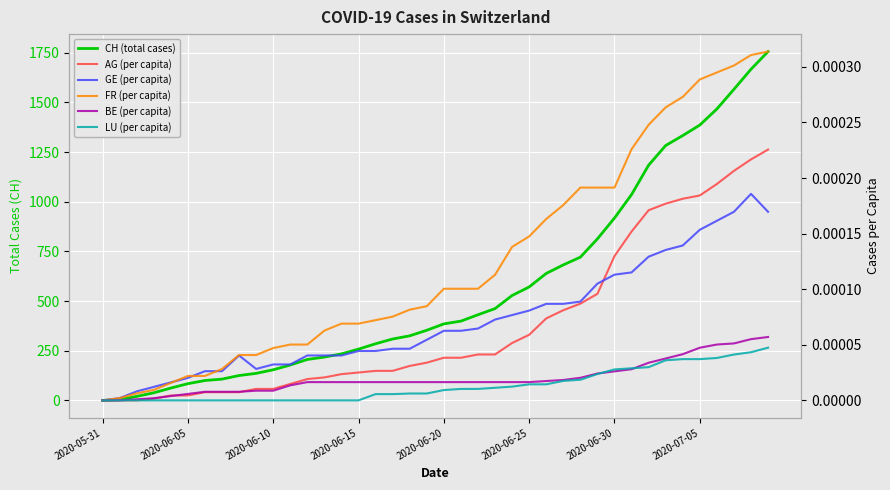

Which series has the largest range (max minus min)?

CH (total cases)